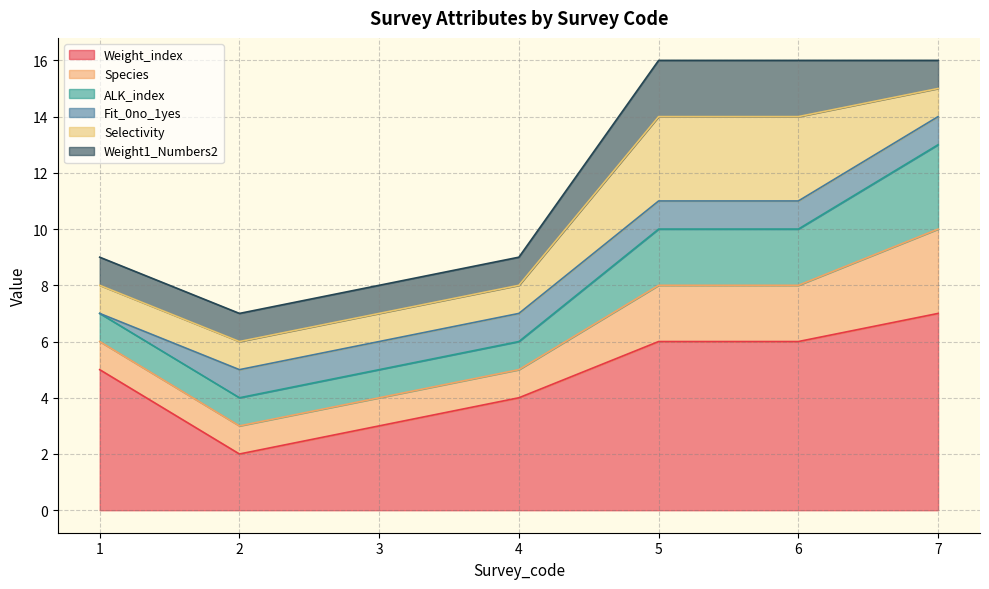

Does the chart display data point markers on the line(s)?

No